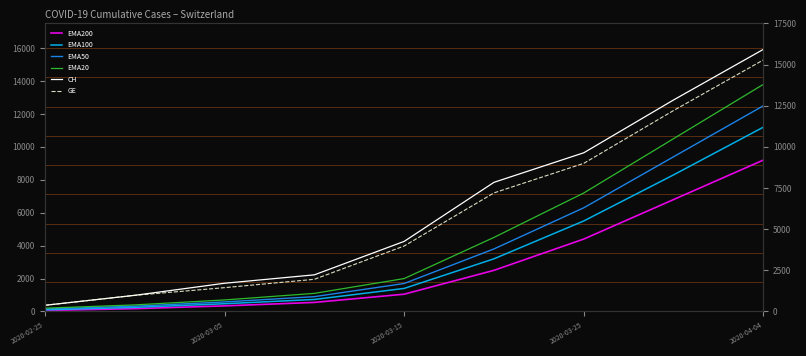

True or false: CH and EMA100 cross at least once.

False